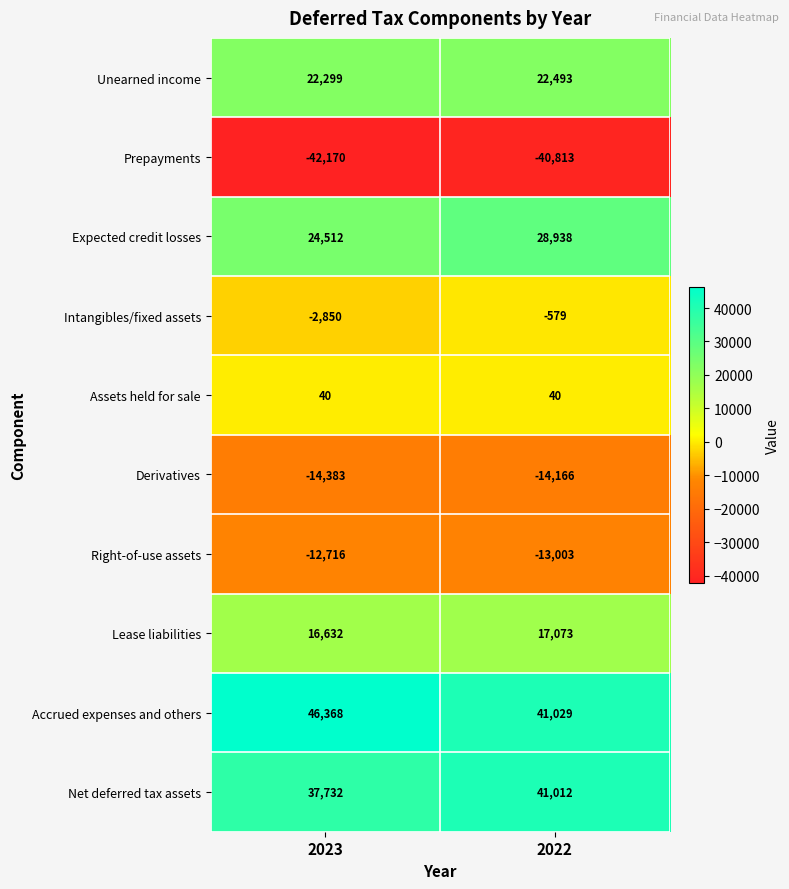

What is the sum of all Intangibles/fixed assets values?

-3429